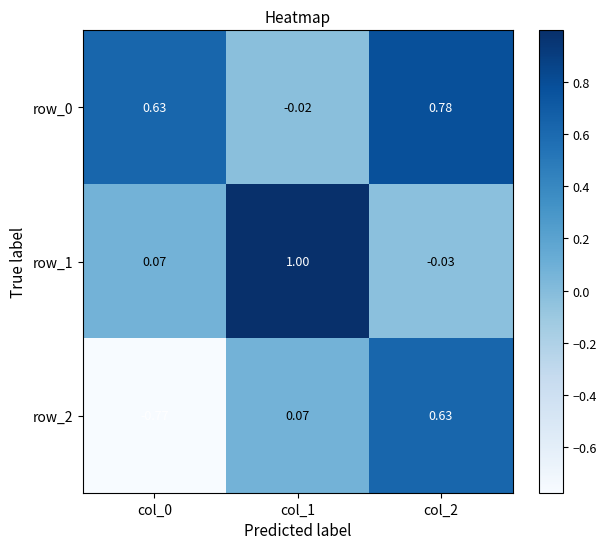

The row_1 series shows 1.0 at col_1. True or false?

True